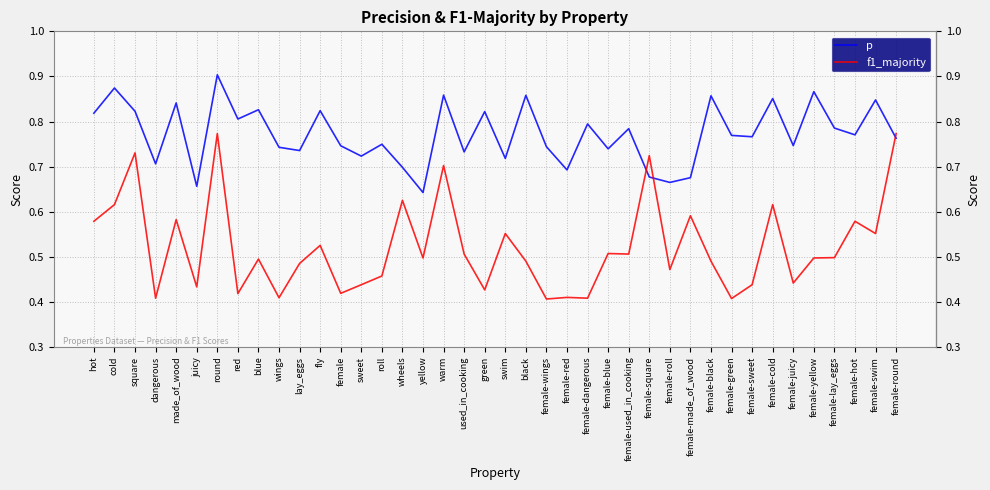

What position from the right is female-sweet?

8